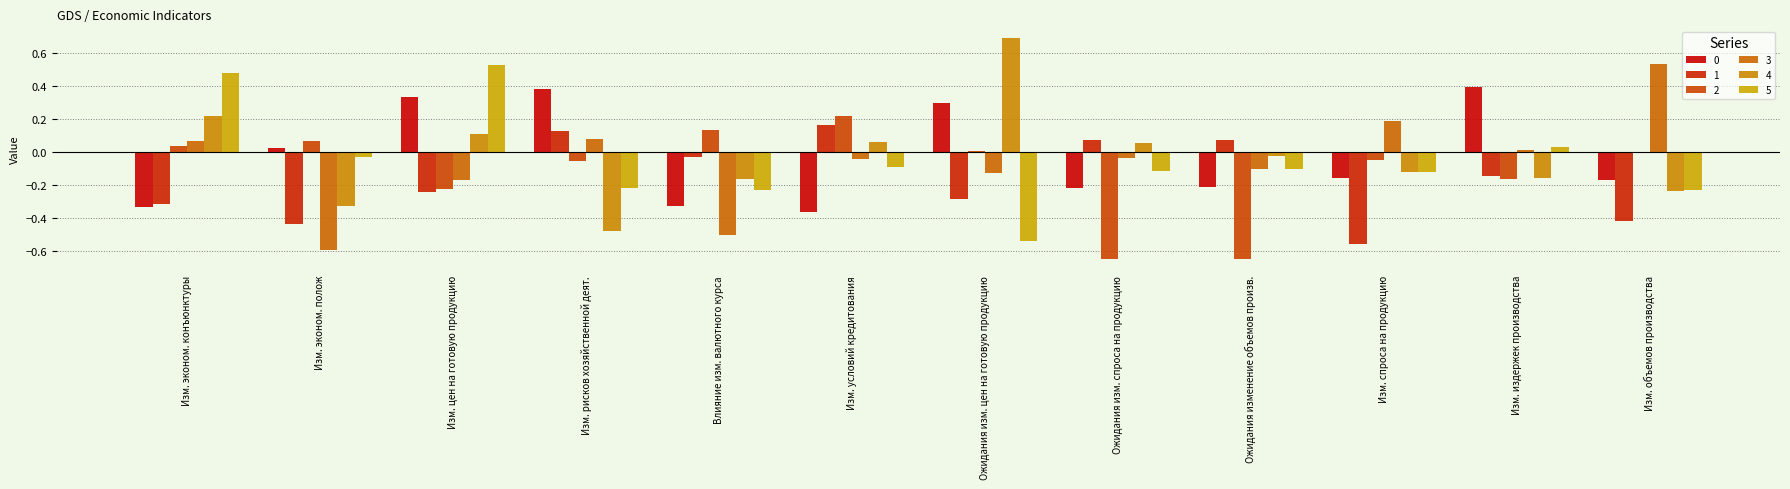

The value of 5 at Изм. рисков хозяйственной деят. is -0.3. True or false?

False